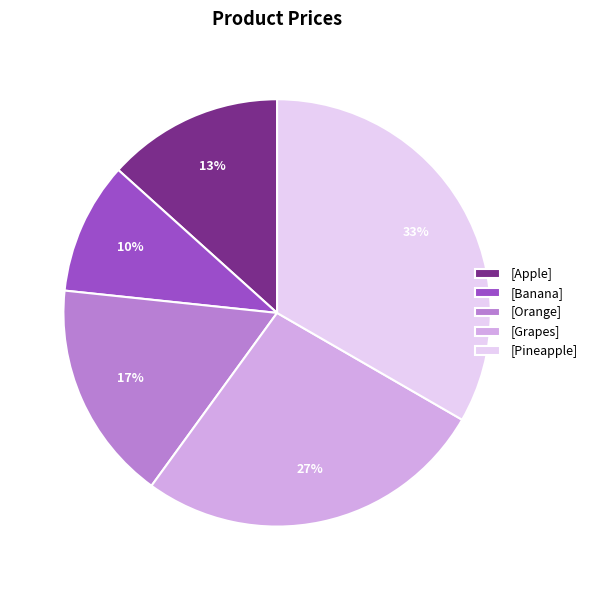

Approximately how many times larger is the value at [Grapes] compared to [Orange]?

1.6